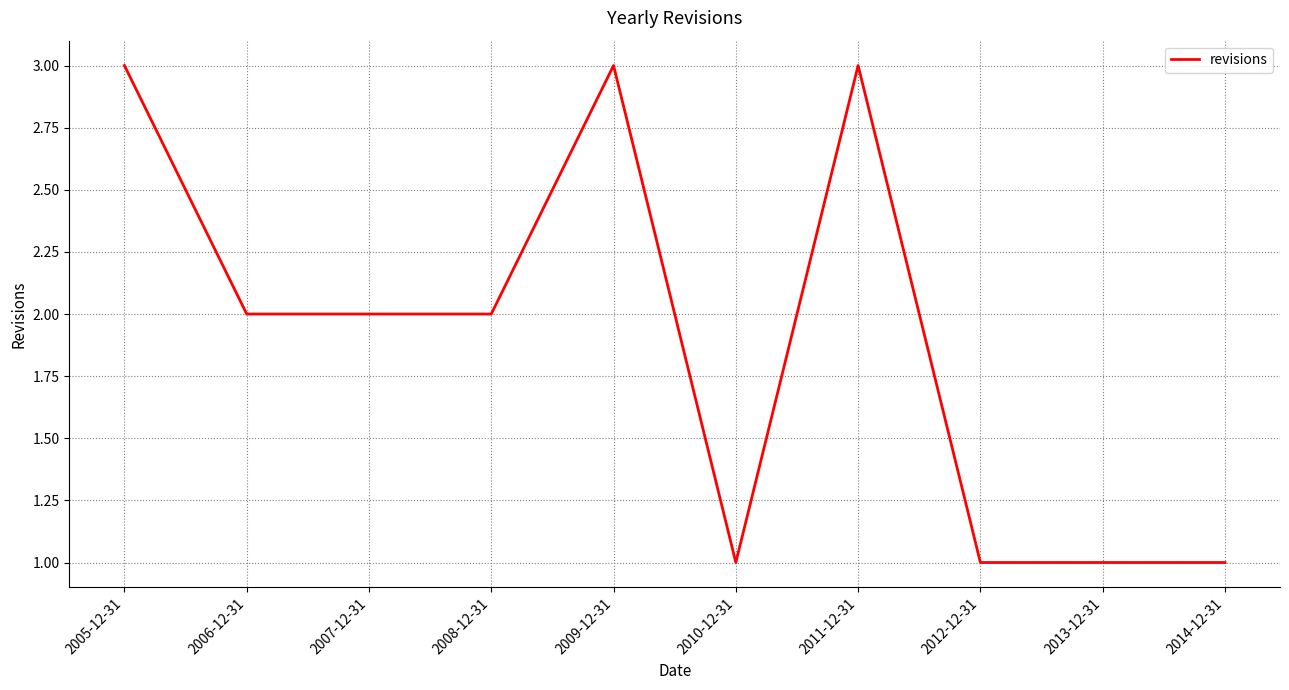

Reading left to right, transcribe all the data shown in this chart.

3	2	2	2	3	1	3	1	1	1